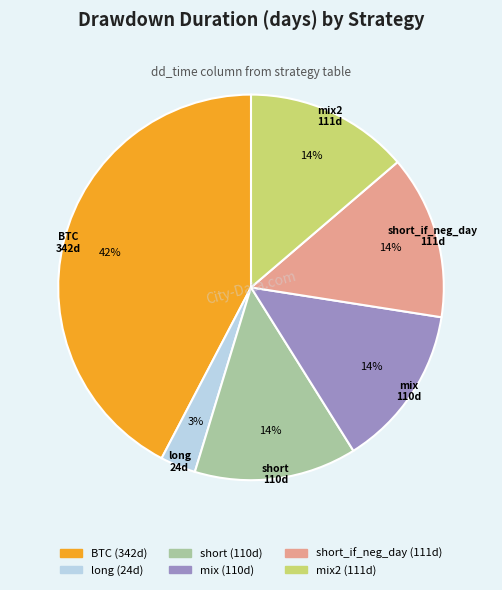

Is there a majority slice in this chart?

No